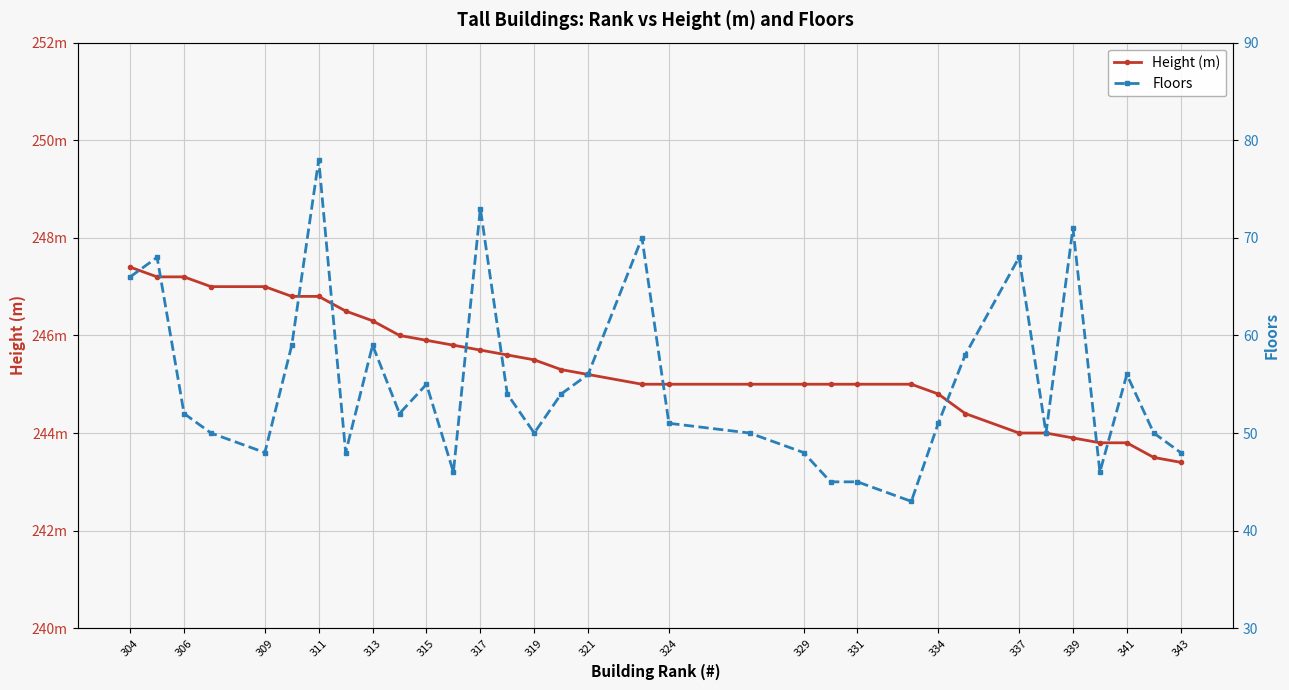

True or false: Floors and Height (m) cross at least once.

False